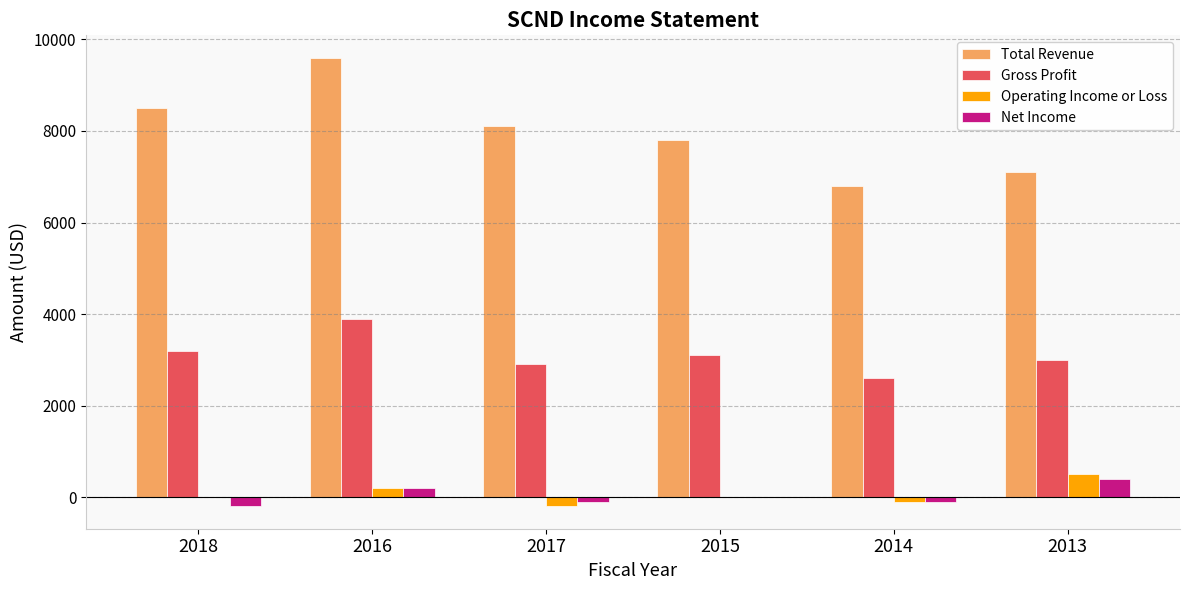

The value of Operating Income or Loss at 2014 is -100. True or false?

True